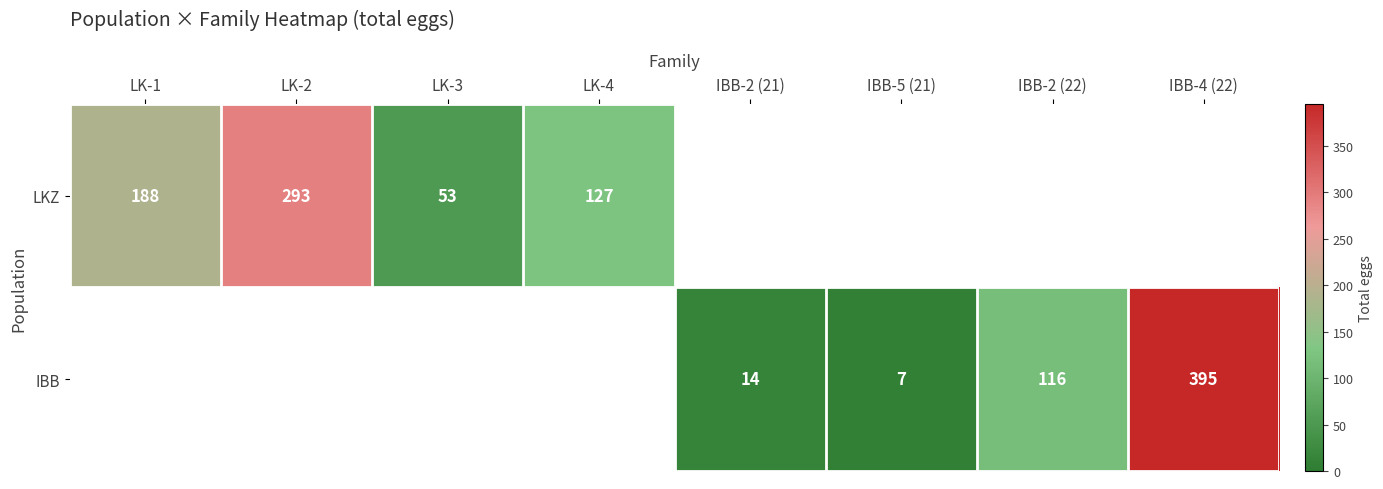

What is the sum of the LKZ values at LK-1 and LK-3?

241